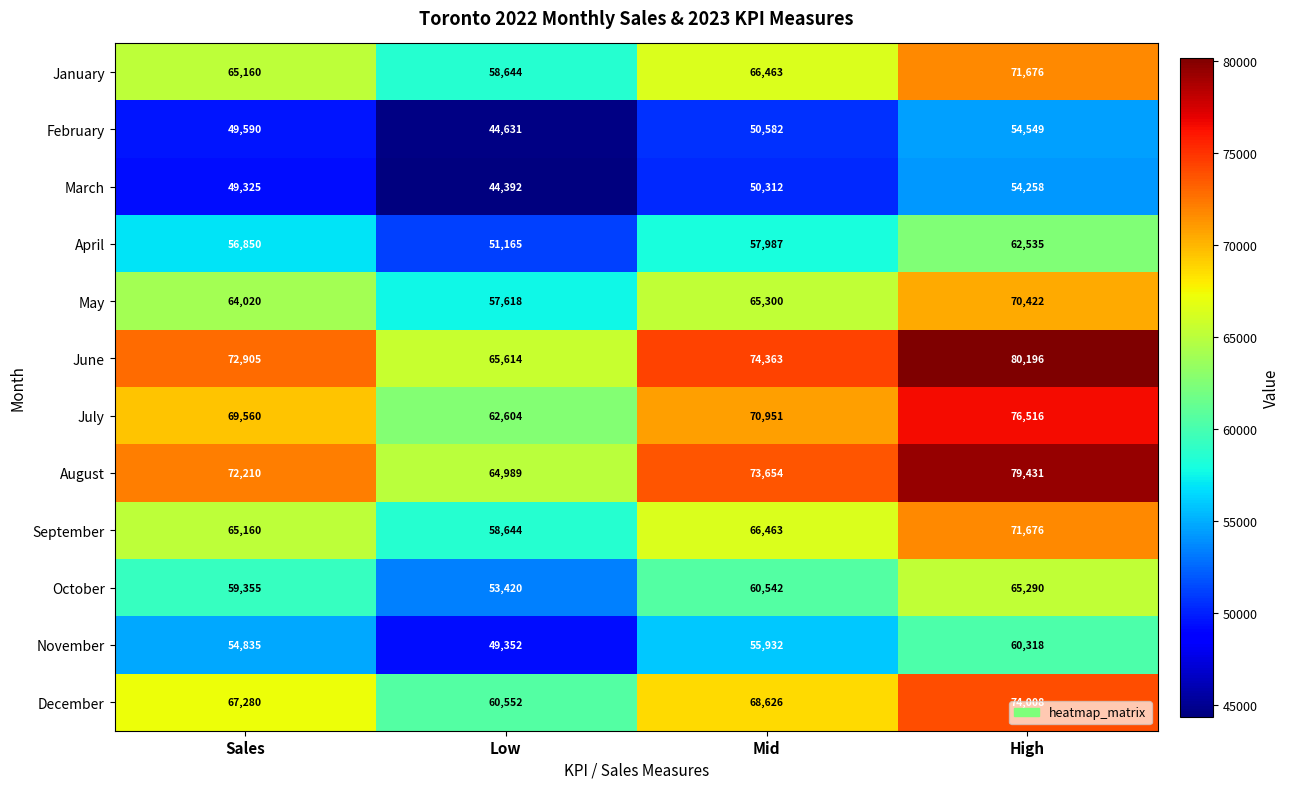

What is the difference between the July values at Low and Sales?

6956